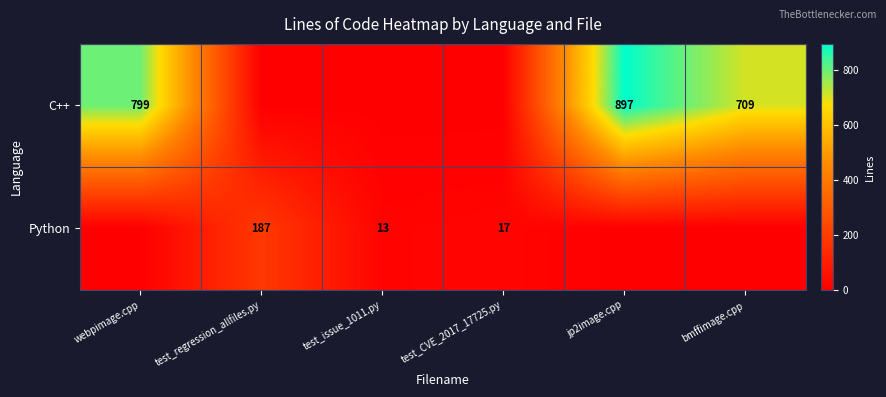

What is the difference between the highest and lowest values at jp2image.cpp?

897